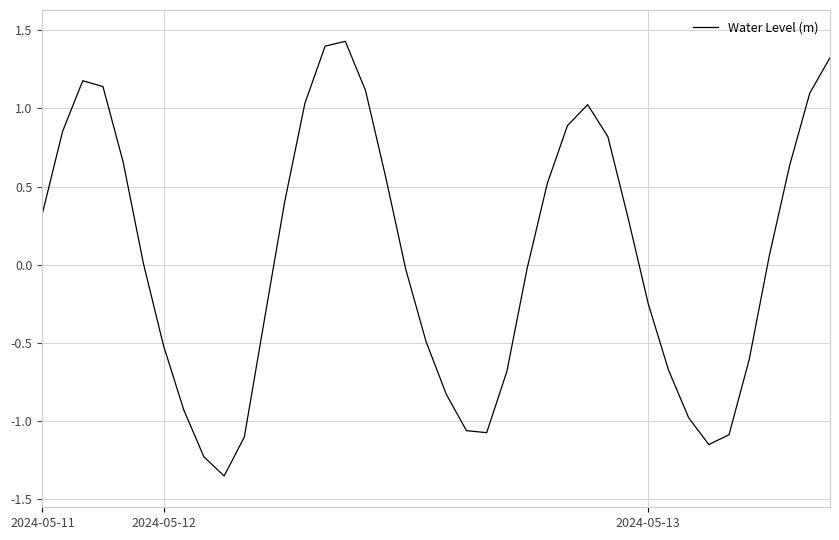

What is the maximum value shown in the chart?

1.4